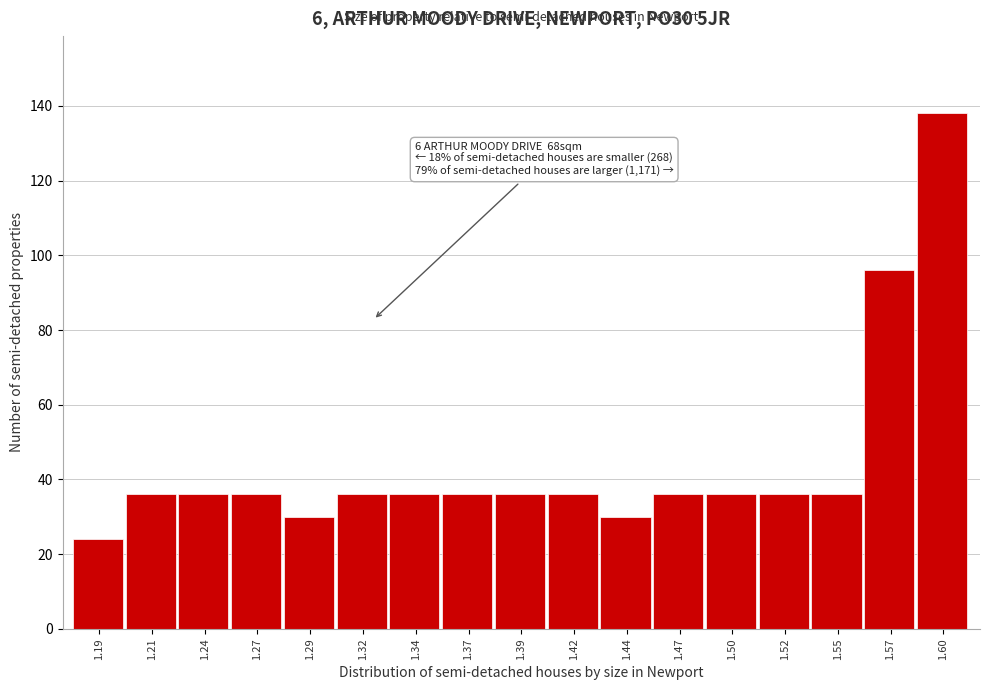

Reading right to left, list all the values displayed in this chart.

1.60=138	1.57=96	1.55=36	1.52=36	1.50=36	1.47=36	1.44=30	1.42=36	1.39=36	1.37=36	1.34=36	1.32=36	1.29=30	1.27=36	1.24=36	1.21=36	1.19=24